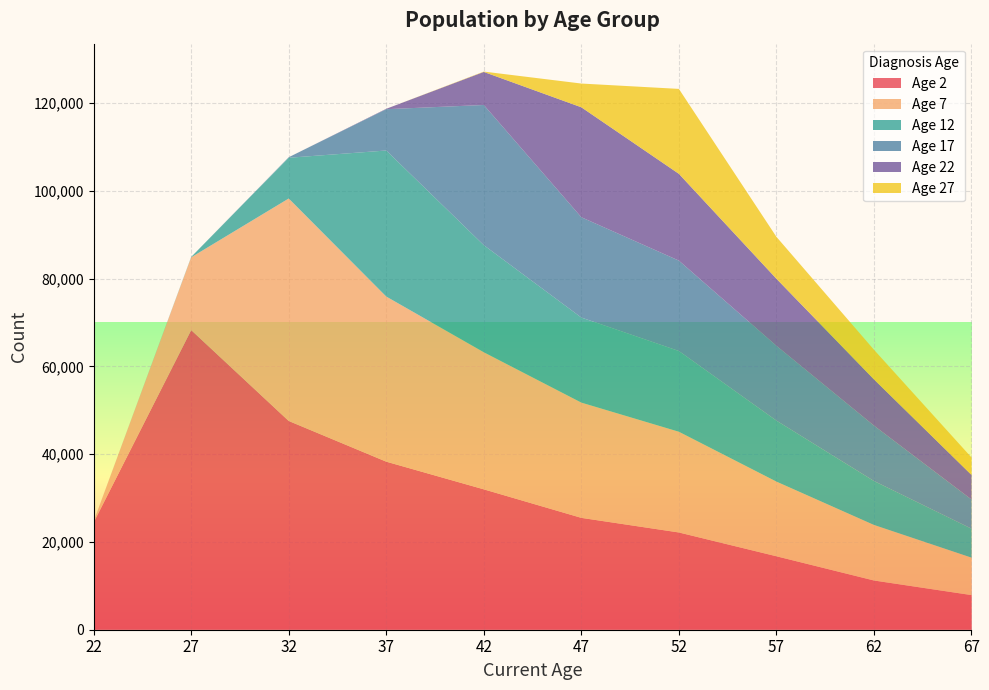

Reading left to right, transcribe all the data shown in this chart.

Age 2: 22=24437	27=68289	32=47575	37=38301	42=31994	47=25495	52=22165	57=16741	62=11221	67=7893
Age 7: 22=260	27=16586	32=50707	37=37632	42=31245	47=26267	52=22955	57=17017	62=12658	67=8534
Age 12: 22=0	27=91	32=9284	37=33289	42=24408	47=19387	52=18404	57=13900	62=10019	67=6605
Age 17: 22=0	27=0	32=120	37=9413	42=31950	47=22862	52=20600	57=17048	62=12620	67=6651
Age 22: 22=0	27=0	32=0	37=95	42=7532	47=25061	52=19782	57=15288	62=10535	67=5594
Age 27: 22=0	27=0	32=0	37=0	42=81	47=5410	52=19356	57=9553	62=6759	67=3980